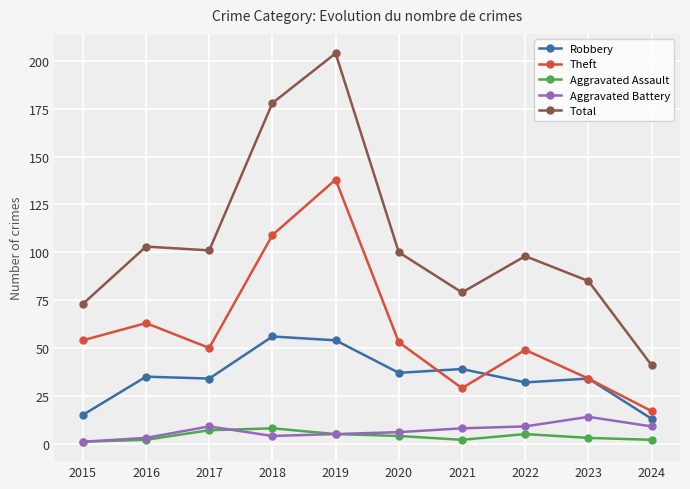

Rank the series by their maximum value, from lowest to highest.

Aggravated Assault, Aggravated Battery, Robbery, Theft, Total